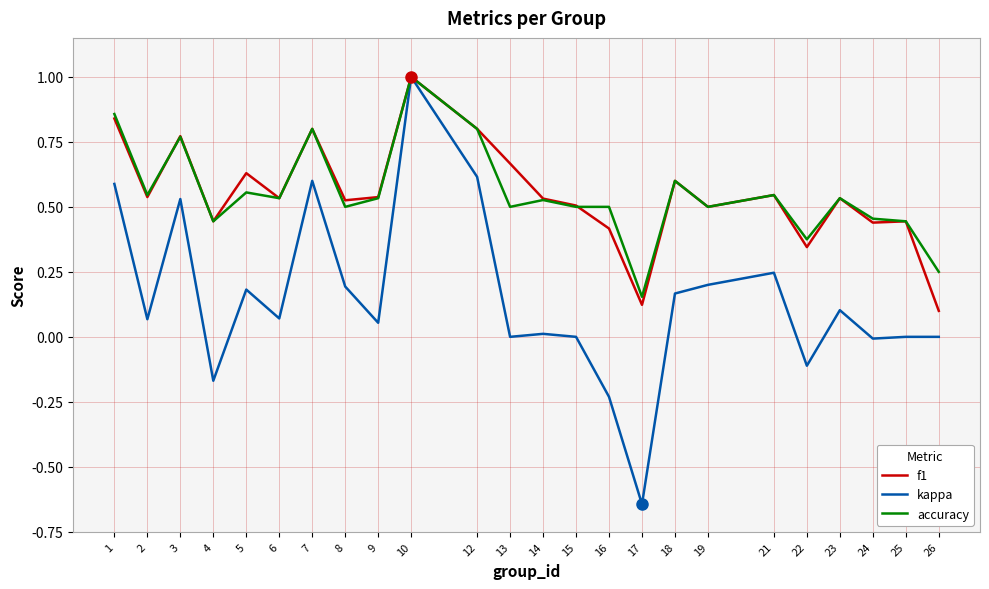

Where is the first local maximum for kappa?

3